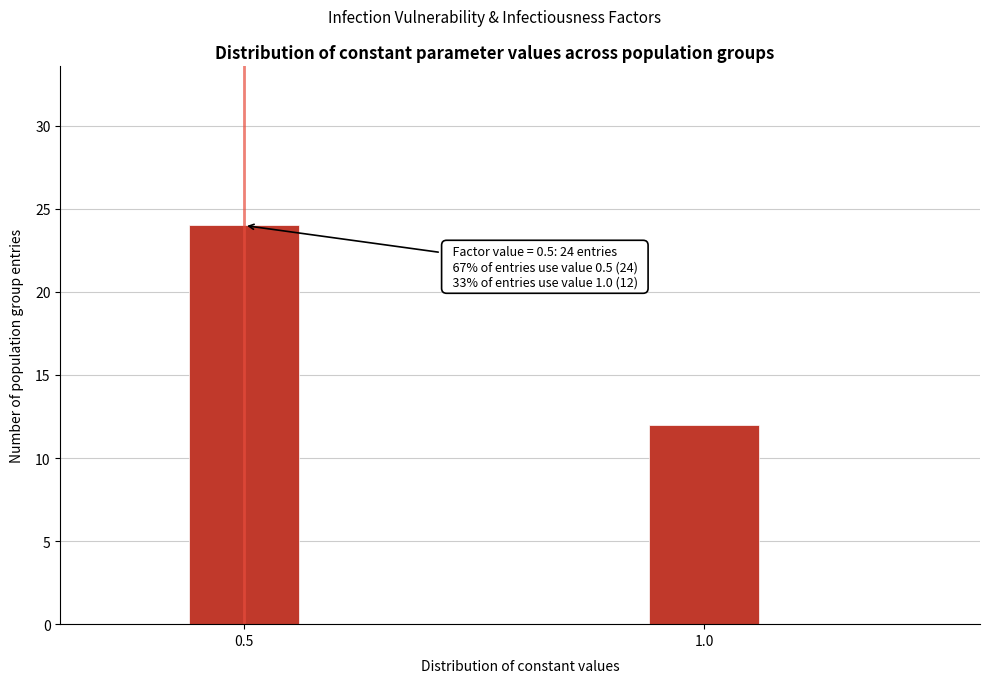

Reading left to right, extract all data points from this chart.

0.5=24	1.0=12